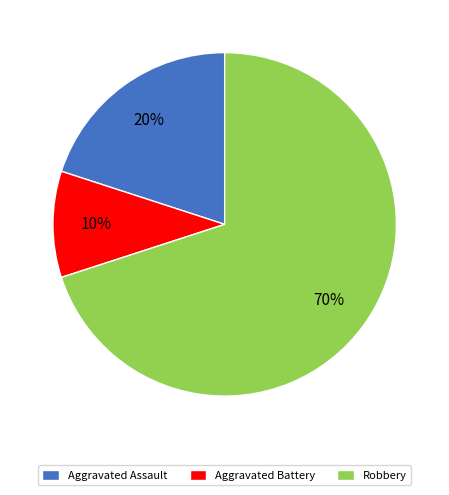

Does any single category account for the majority?

Yes